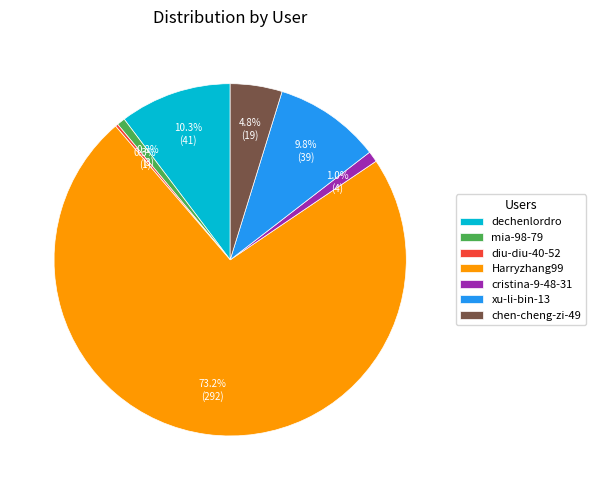

To the nearest percent, what is the difference between the largest and smallest slice percentages?

73%